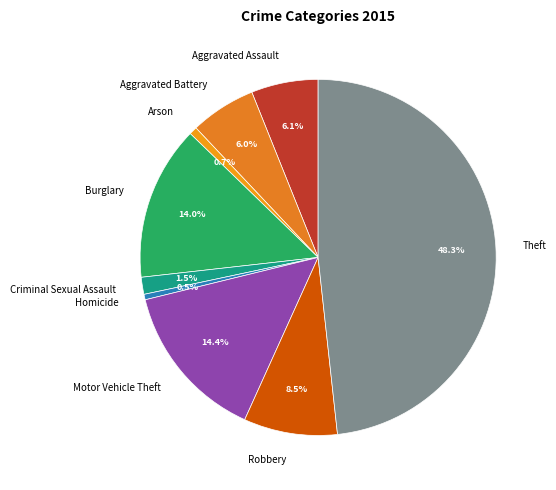

Approximately how many times larger is the value at Robbery compared to Burglary?

0.6